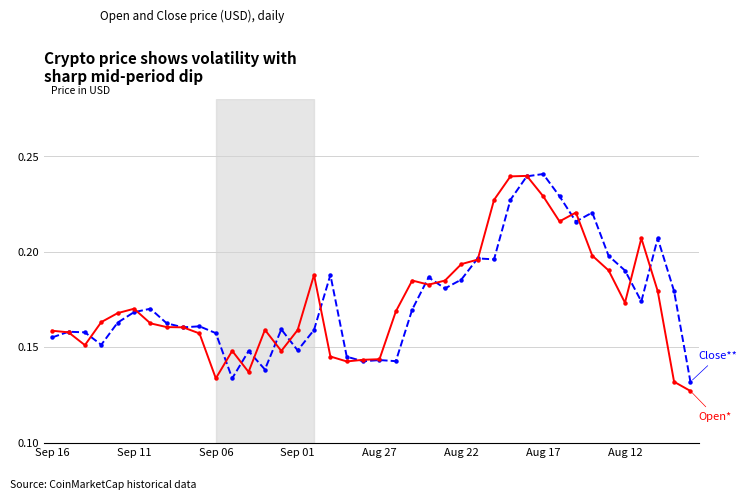

How many lines are shown in the chart?

2